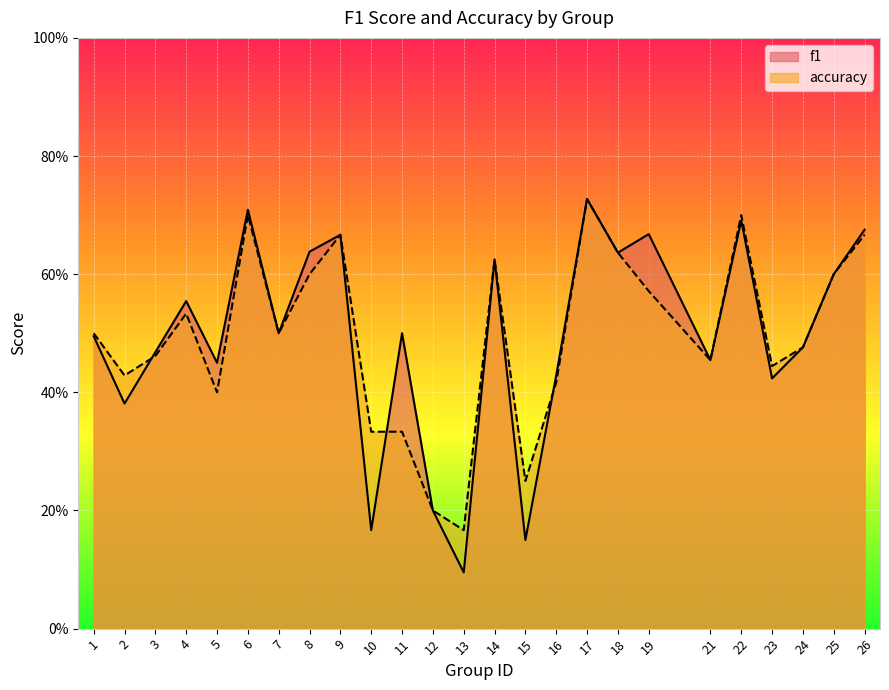

Which has a higher value, 22 or 6?

6